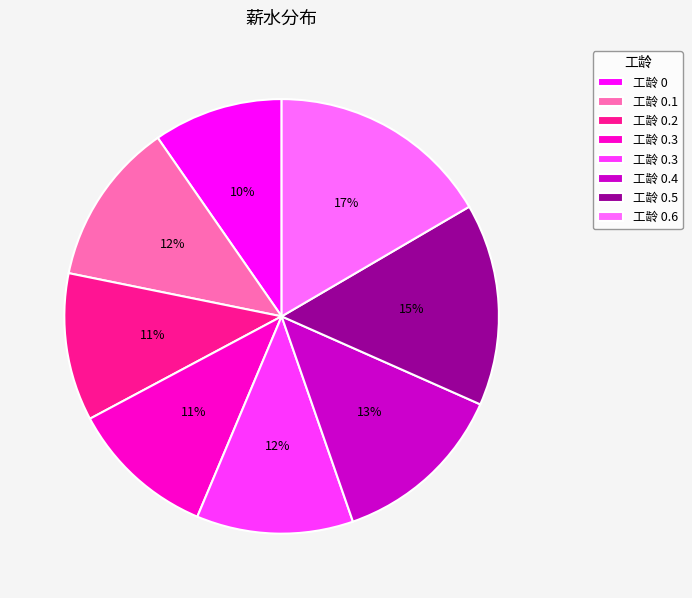

Is there a majority slice in this chart?

No